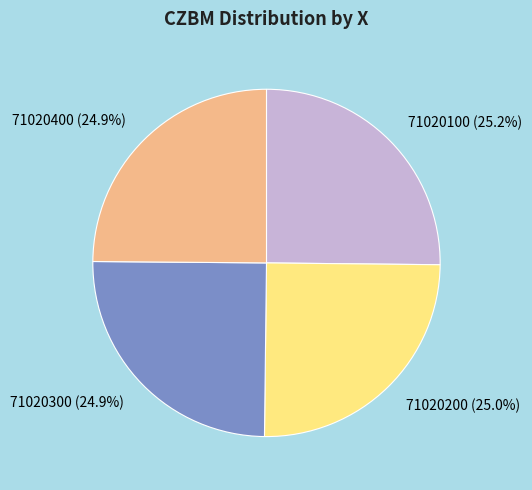

Count the number of slices in the pie.

4